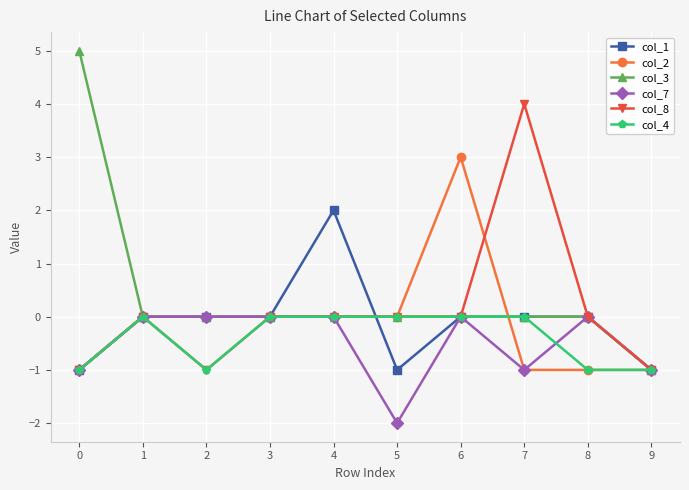

Reading right to left, transcribe all the data shown in this chart.

col_1: -1	0	0	0	-1	2	0	0	0	-1
col_2: -1	-1	-1	3	0	0	0	0	0	-1
col_3: -1	0	0	0	0	0	0	0	0	5
col_7: -1	0	-1	0	-2	0	0	0	0	-1
col_8: -1	0	4	0	0	0	0	-1	0	-1
col_4: -1	-1	0	0	0	0	0	-1	0	-1